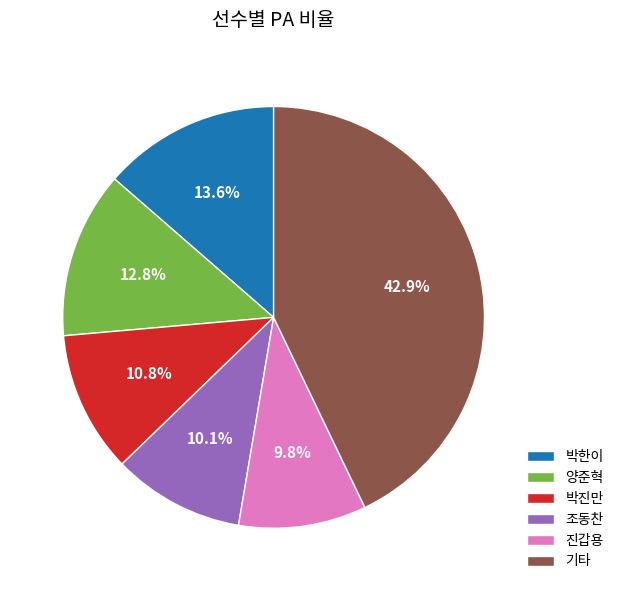

How many slices are in this pie chart?

6